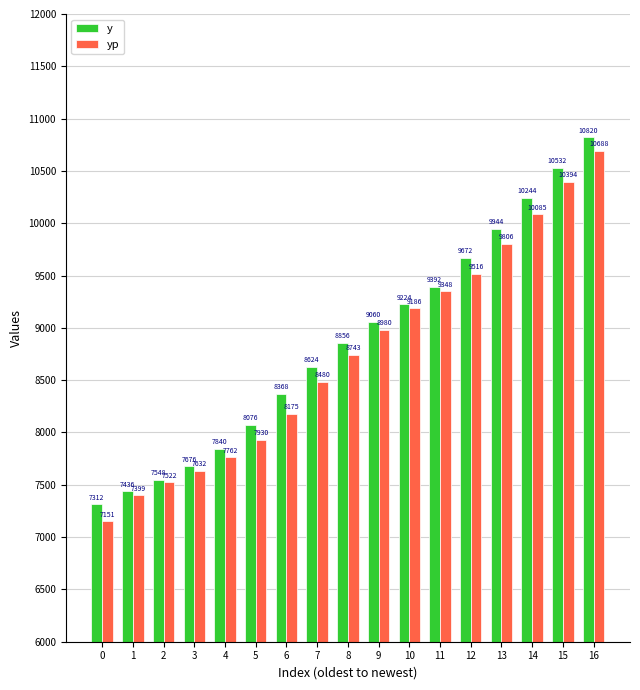

What is the value of the y bar at the 5th from the left?

7840.0